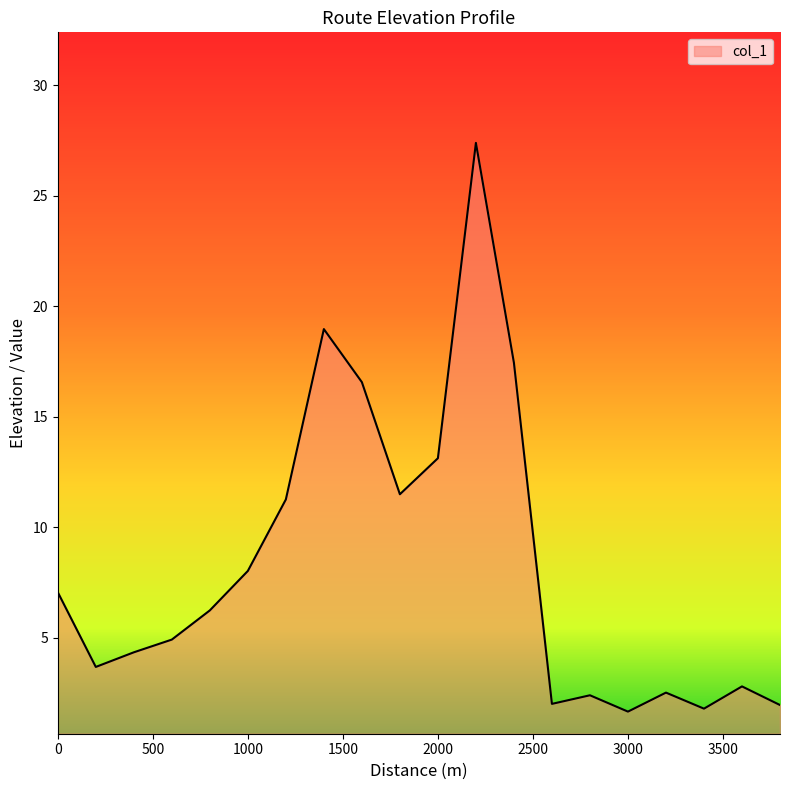

What is the greatest value displayed?

27.4